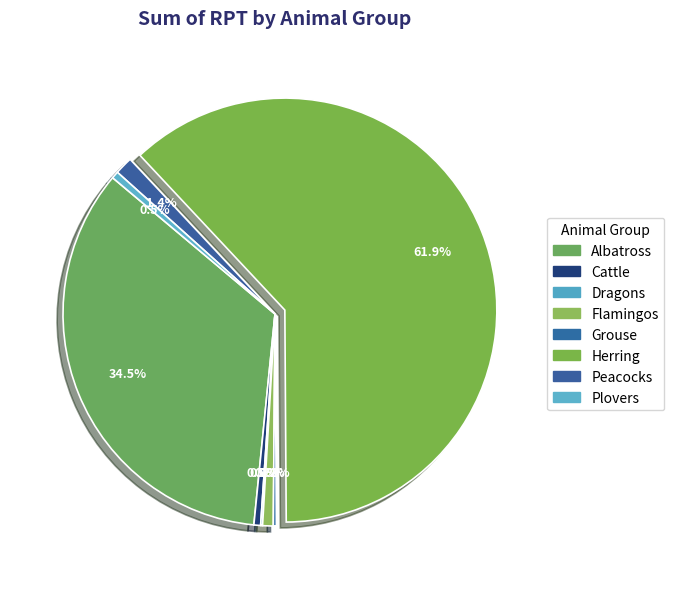

How many slices are in this pie chart?

8